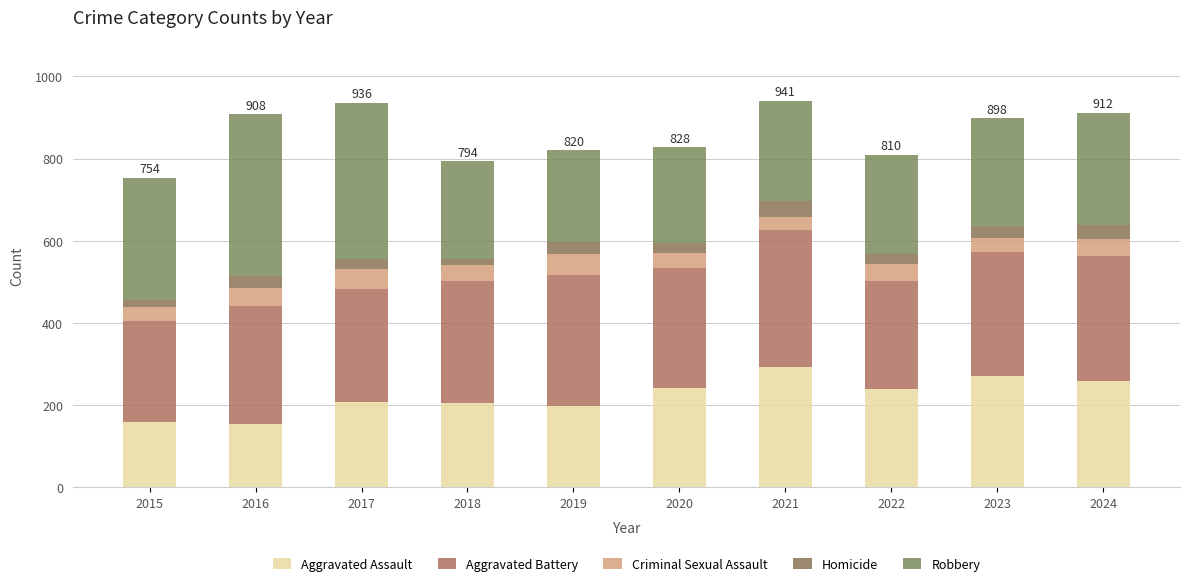

Where is Criminal Sexual Assault nearest to the value 41?

2018